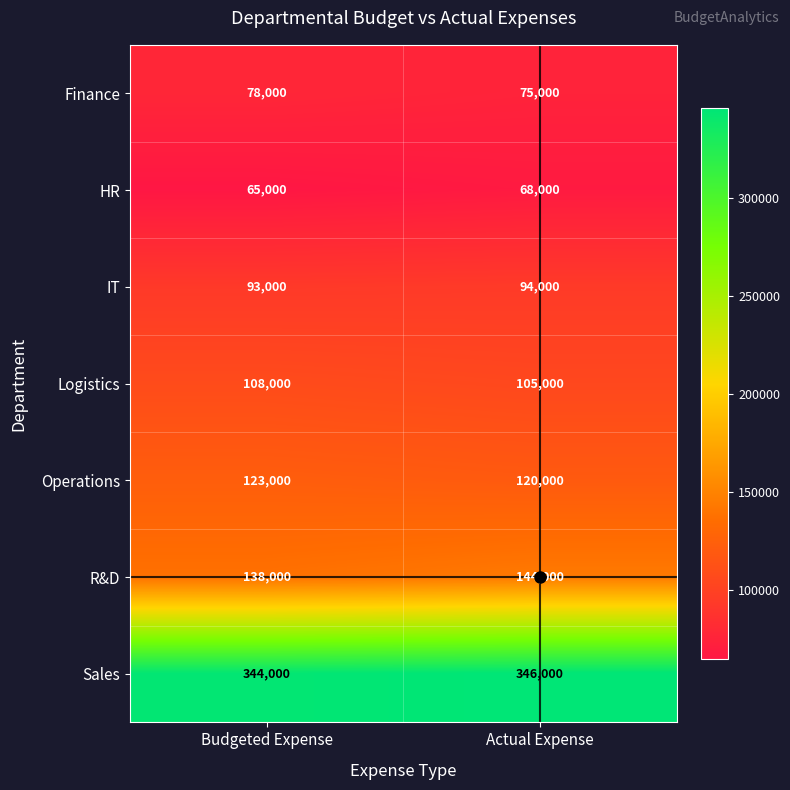

Which series has the largest total across all categories?

Sales